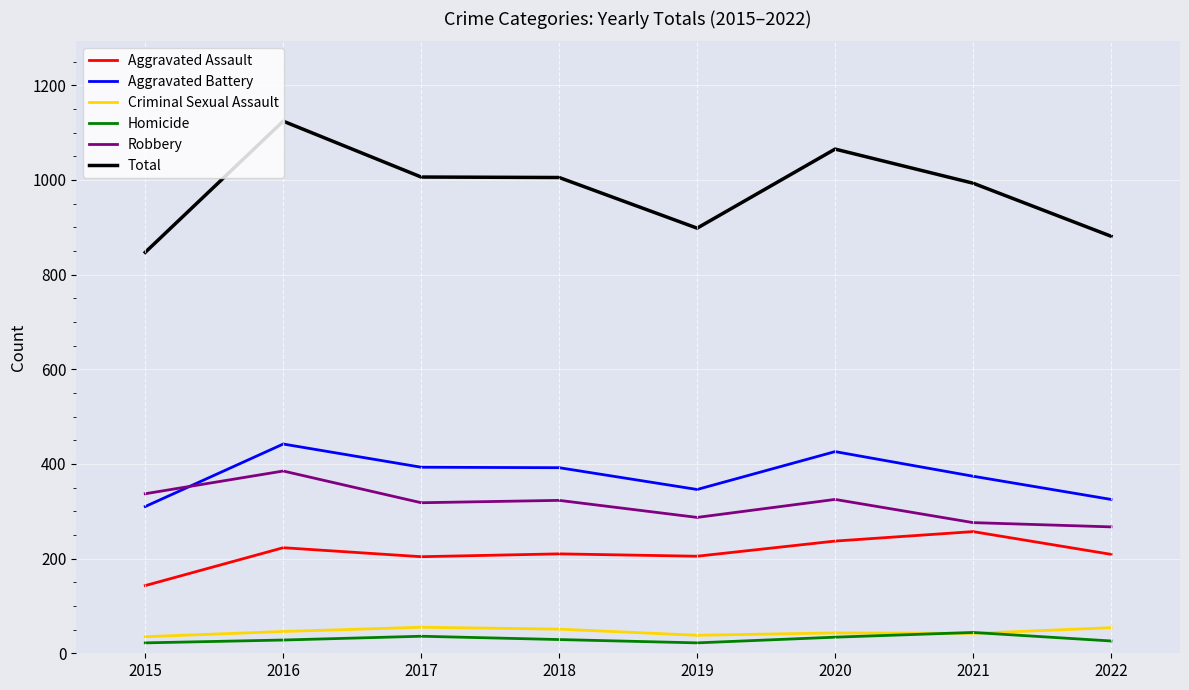

What is the total value across all series at 2020?

2130